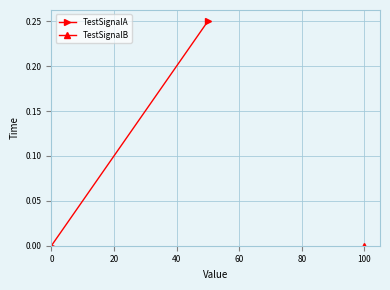

What is the value of the 2nd point from the left?

0.2